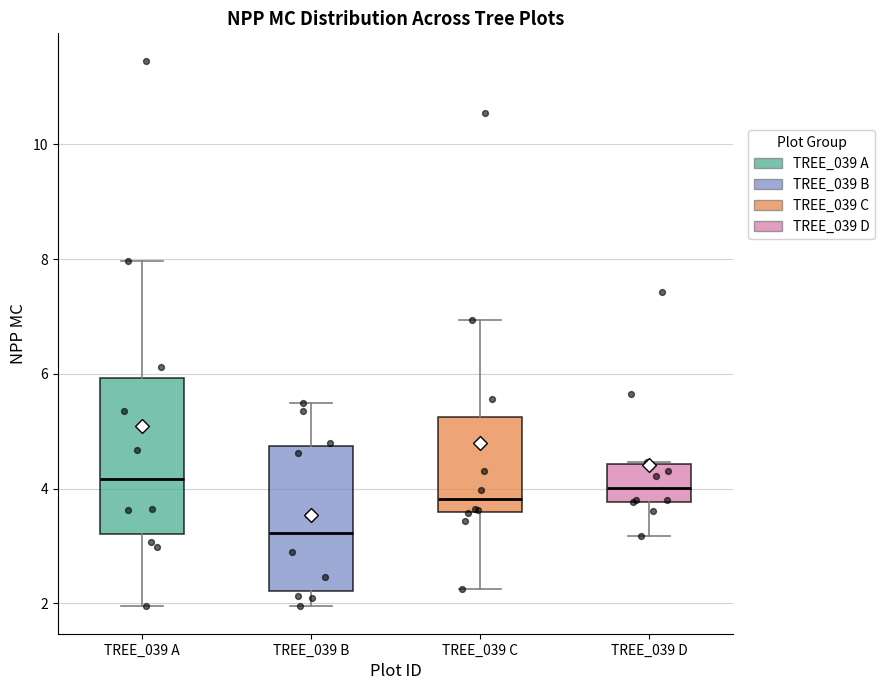

Where does the lower whisker of the box for TREE_039 D end on the y-axis? The values are not printed on the chart, so give them approximately, as read against the axis.

3.2